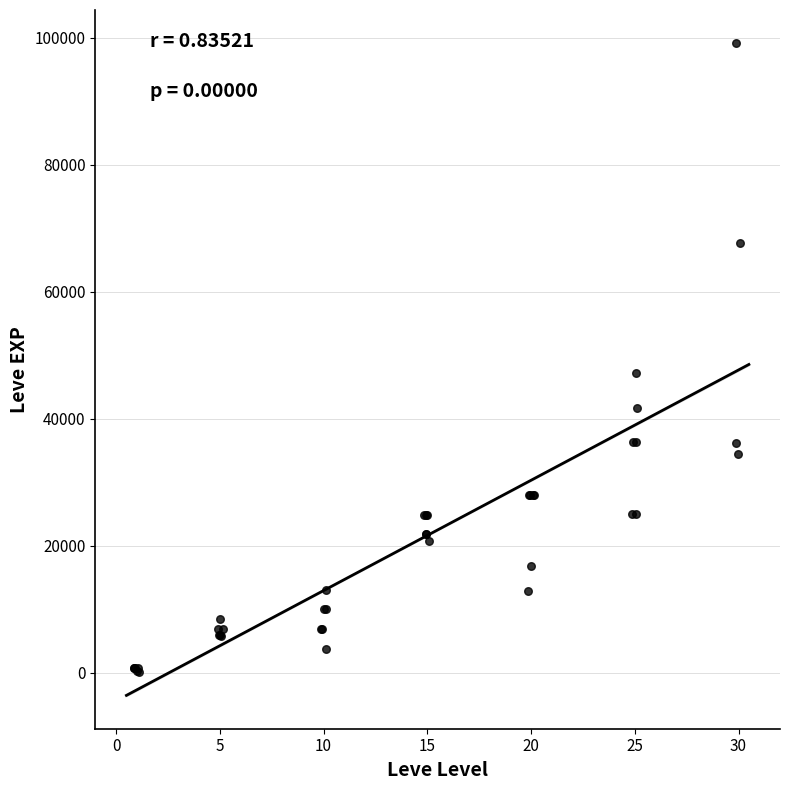

What Y value in the scatter plot is closest to 49690?

47200